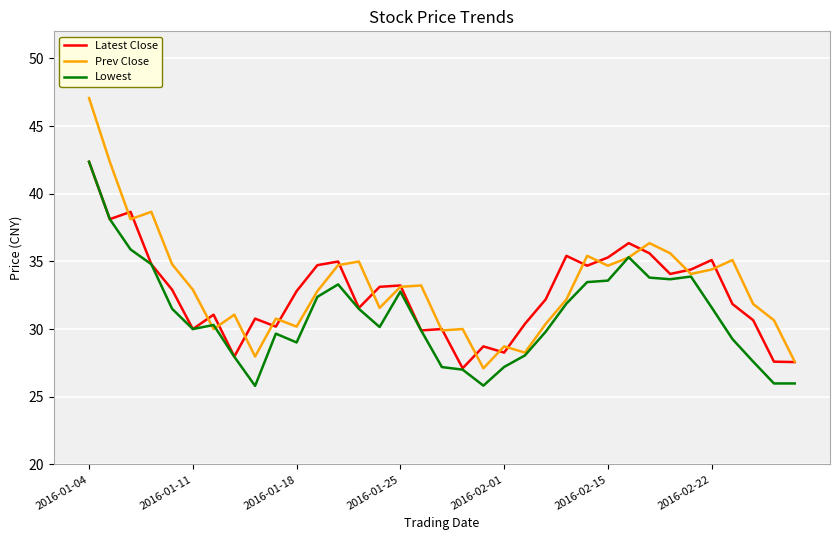

What is the greatest value displayed?

47.1